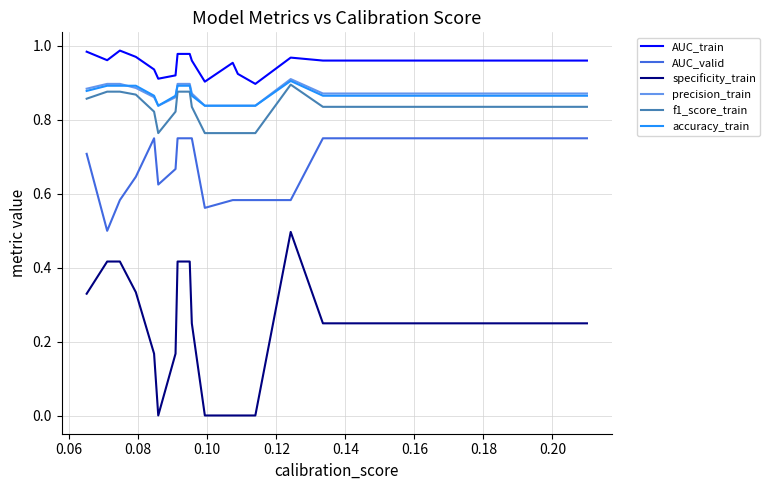

Which series has the largest total across all categories?

AUC_train